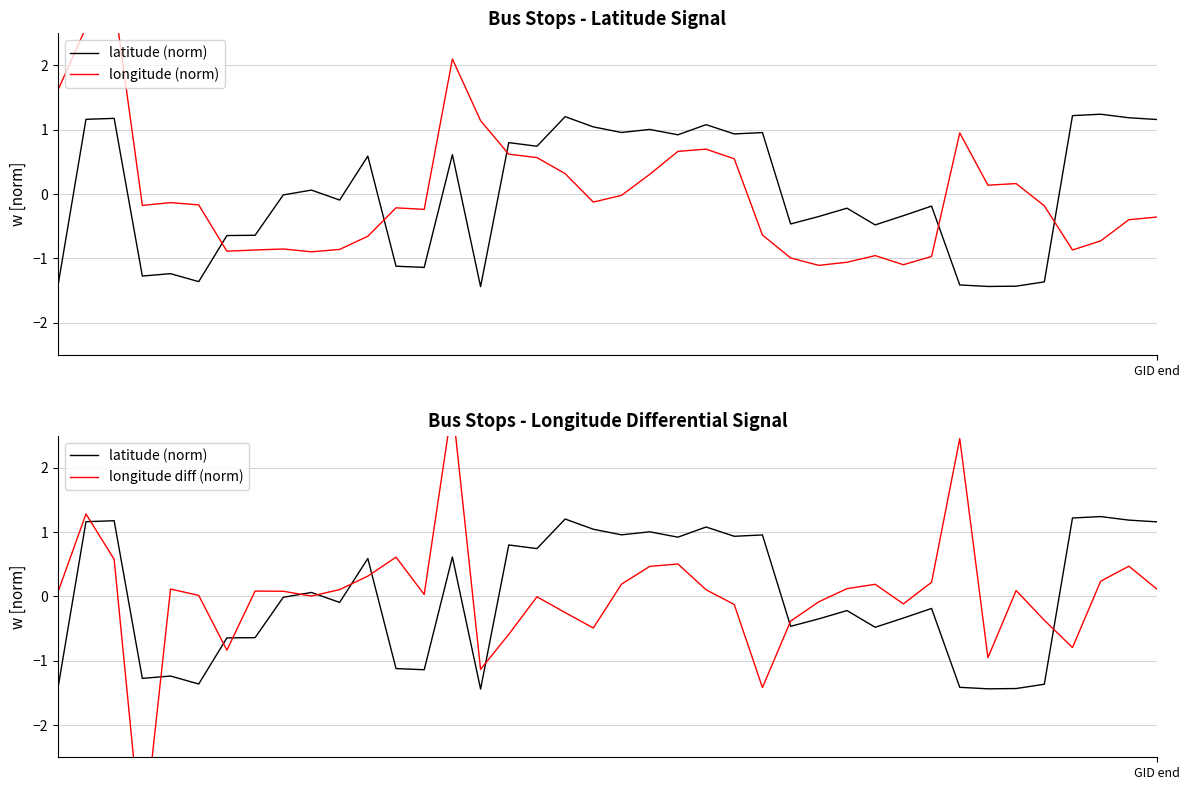

What is the smallest value displayed?

-3.9